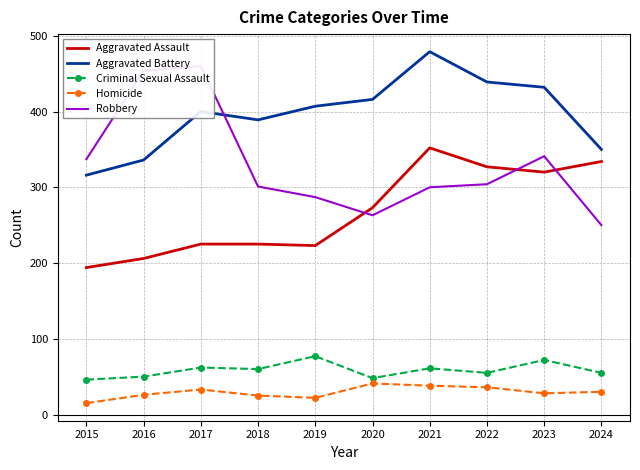

What is the value of the Aggravated Assault point at the 4th from the left?

225